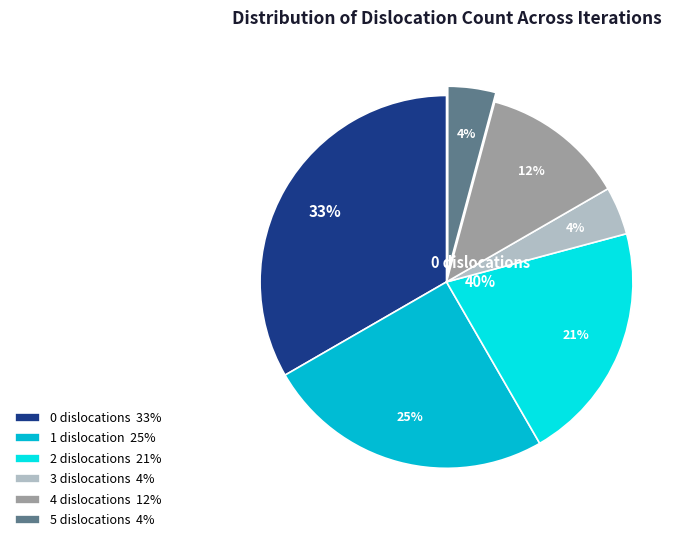

Rank the categories by value from lowest to highest.

3, 5, 4, 2, 1, 0